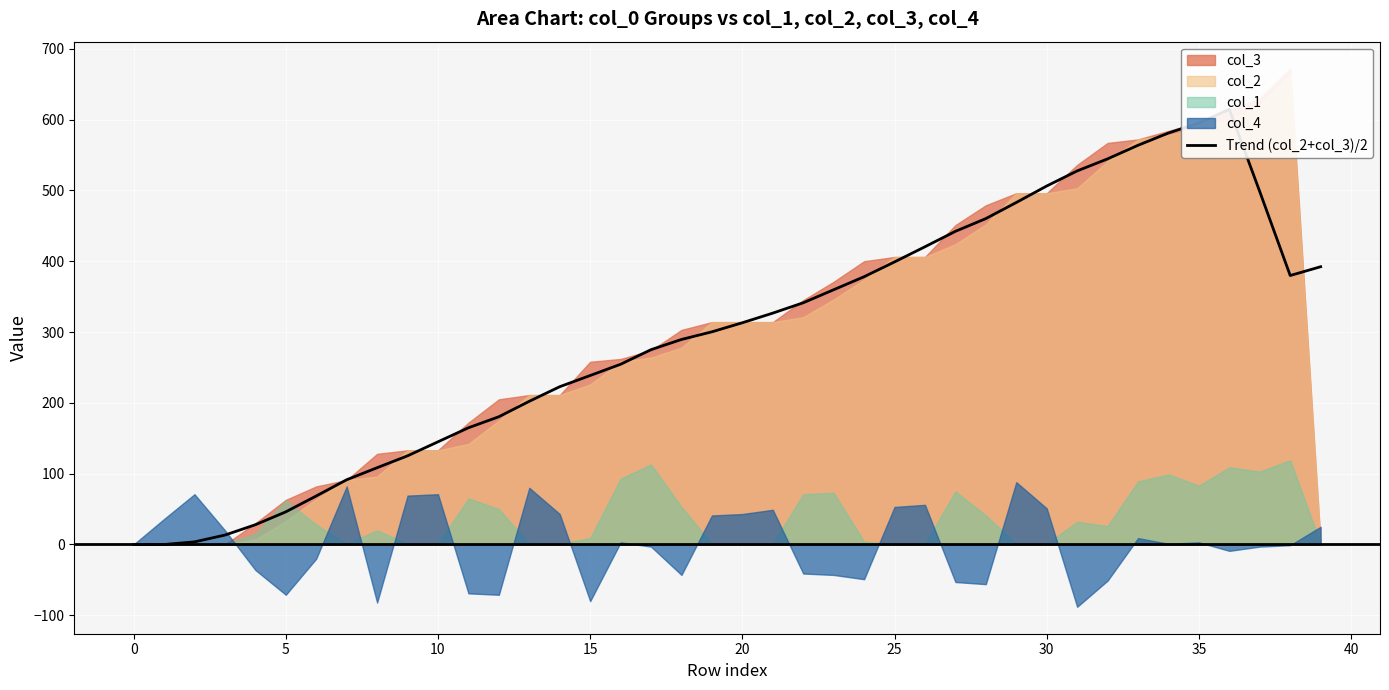

Where does the data first go above 313?

20